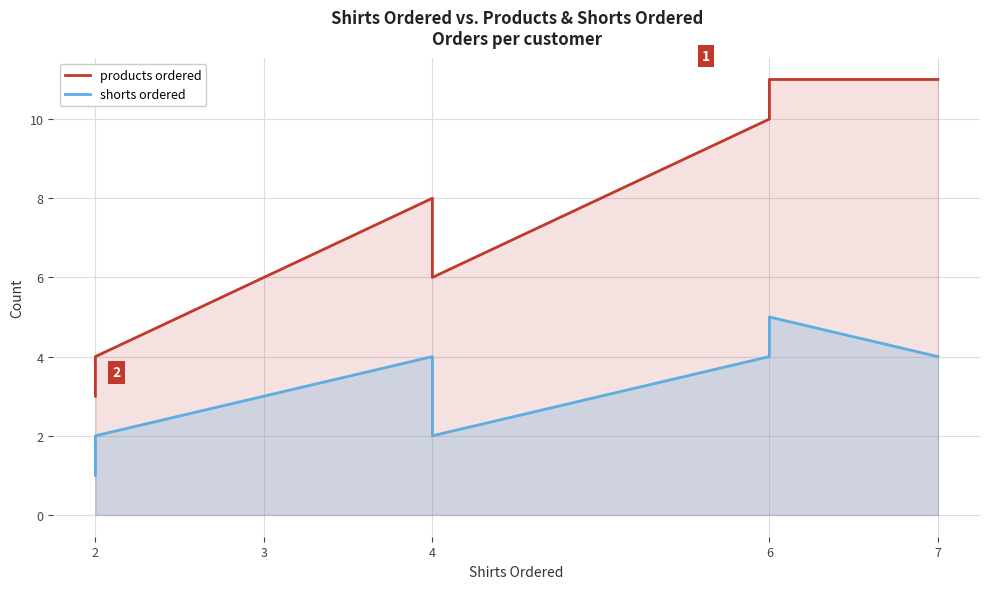

True or false: shorts ordered and products ordered cross at least once.

False